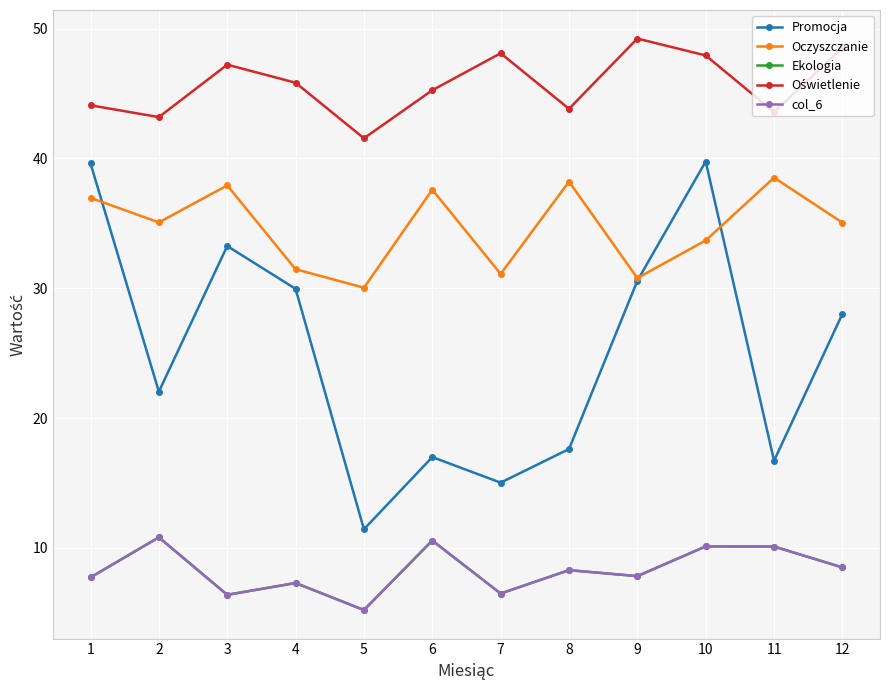

Is this an area chart (filled region under the line)?

No